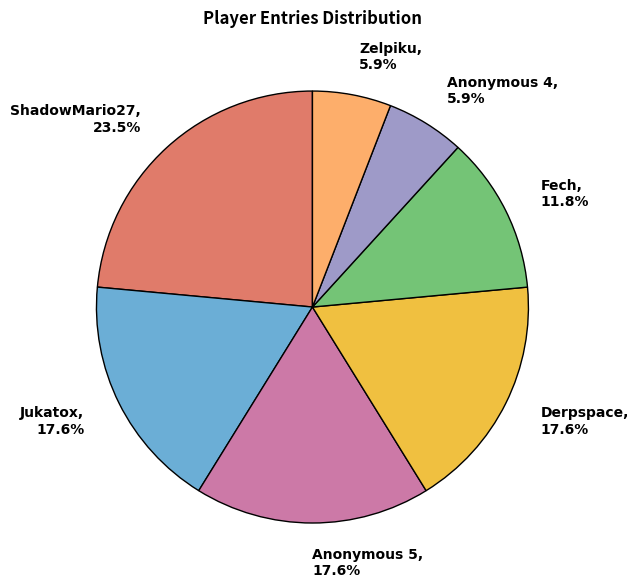

Which slice is the largest?

ShadowMario27